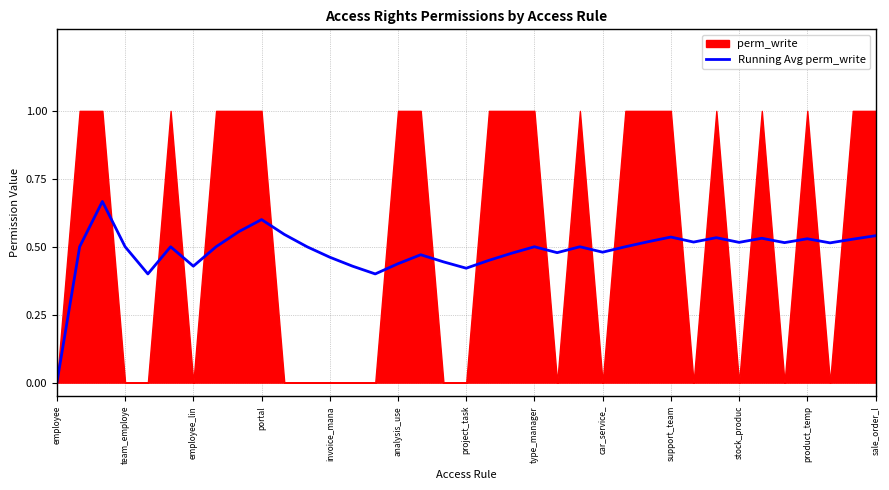

The Running Avg perm_write series shows 0.2 at team_employe. True or false?

False